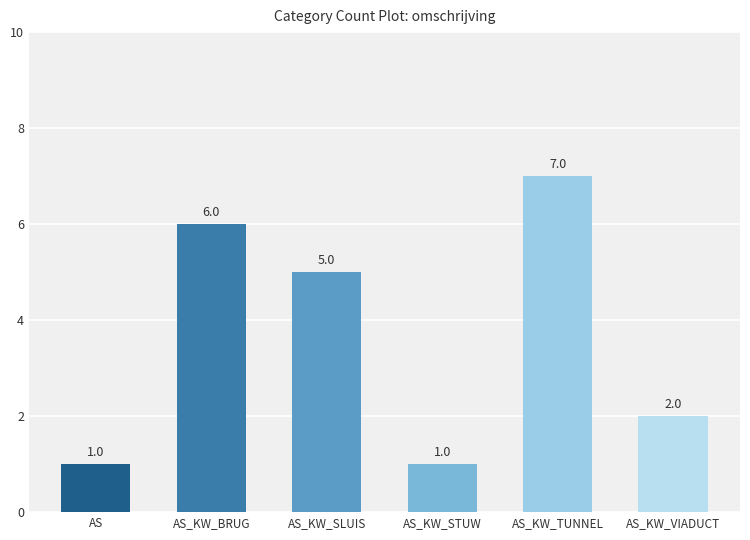

Reading left to right, list all the values displayed in this chart.

AS=1	AS_KW_BRUG=6	AS_KW_SLUIS=5	AS_KW_STUW=1	AS_KW_TUNNEL=7	AS_KW_VIADUCT=2